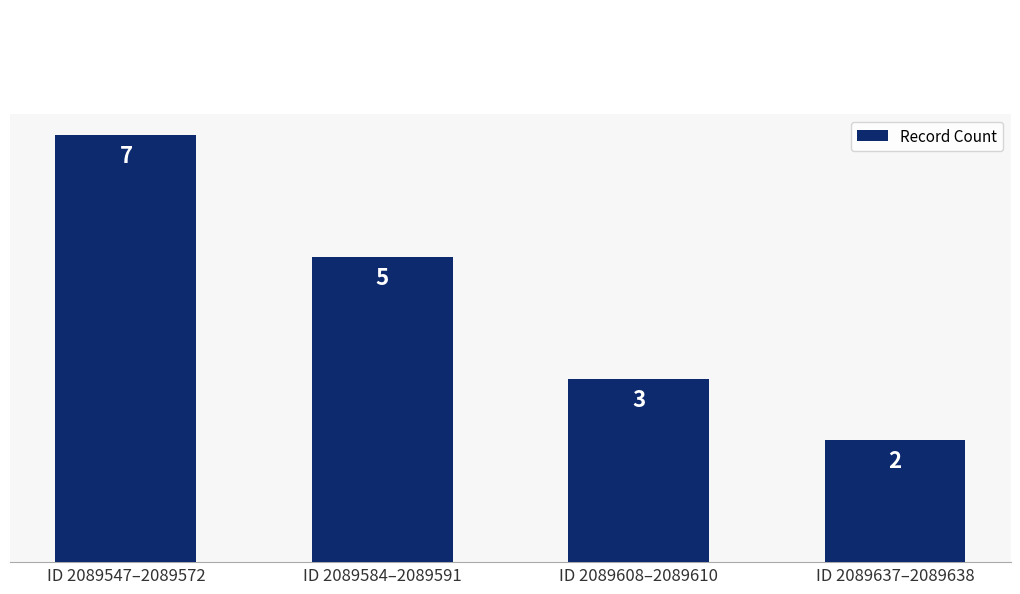

What is the average value?

4